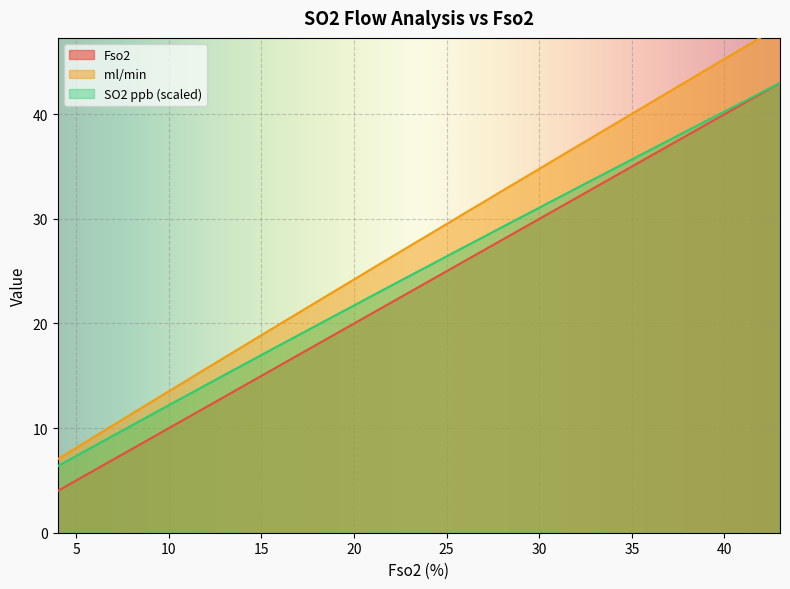

What is the lowest value of the ml/min  series?

7.0